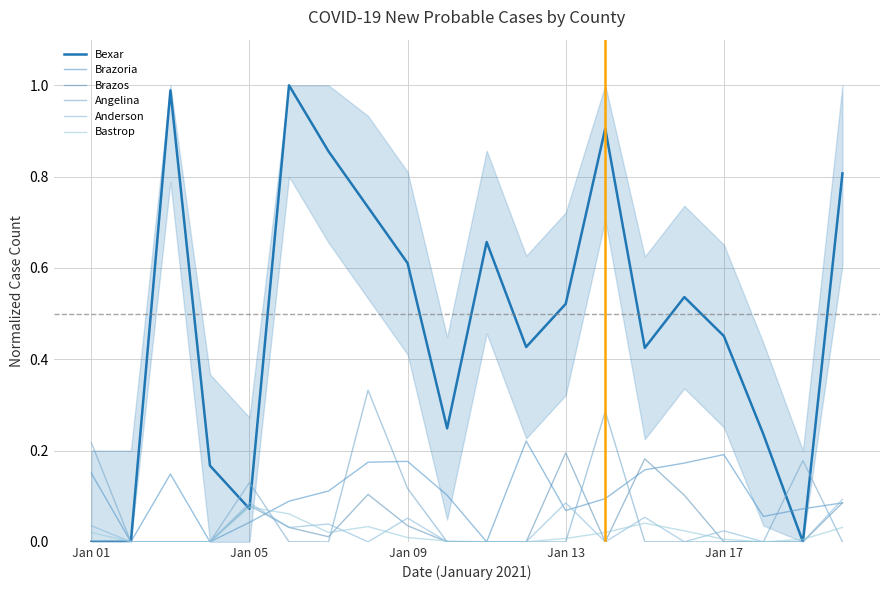

True or false: Brazos has more than 2 points higher than both neighbors.

True